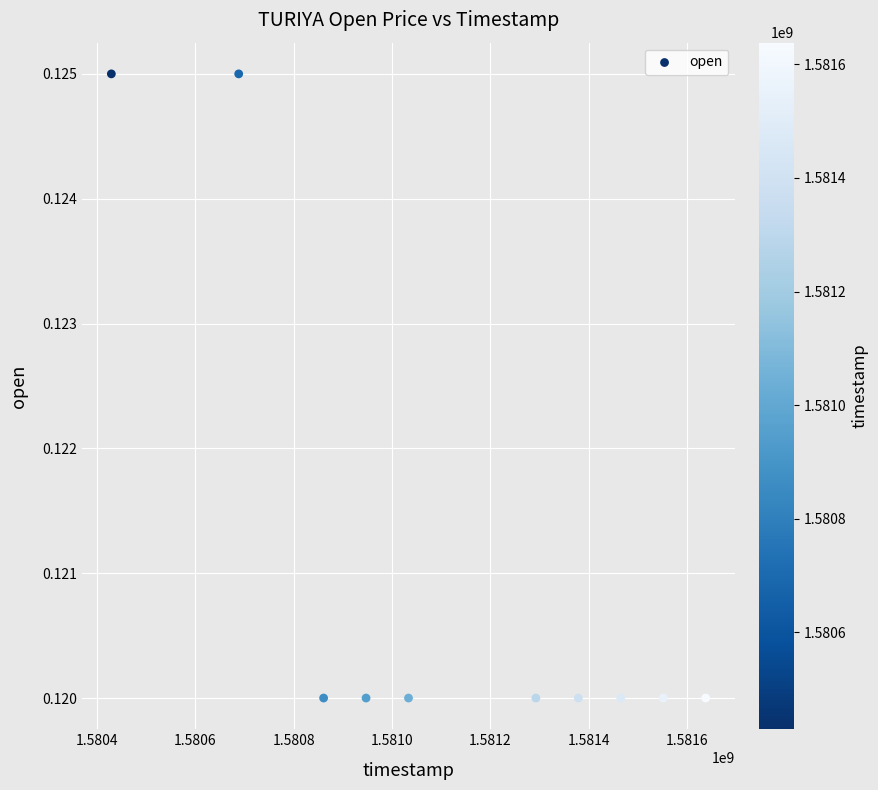

What is the average X value?

1581128640.0